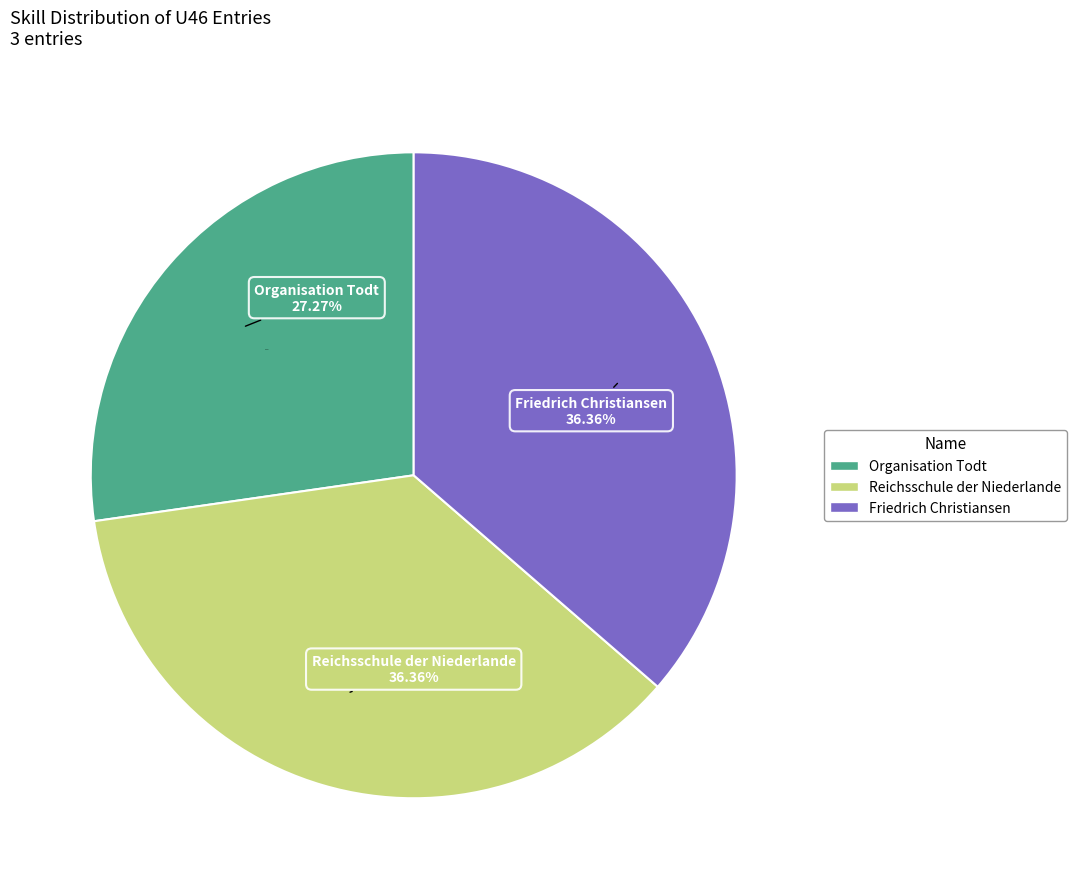

To the nearest percent, what is the average slice percentage?

33%